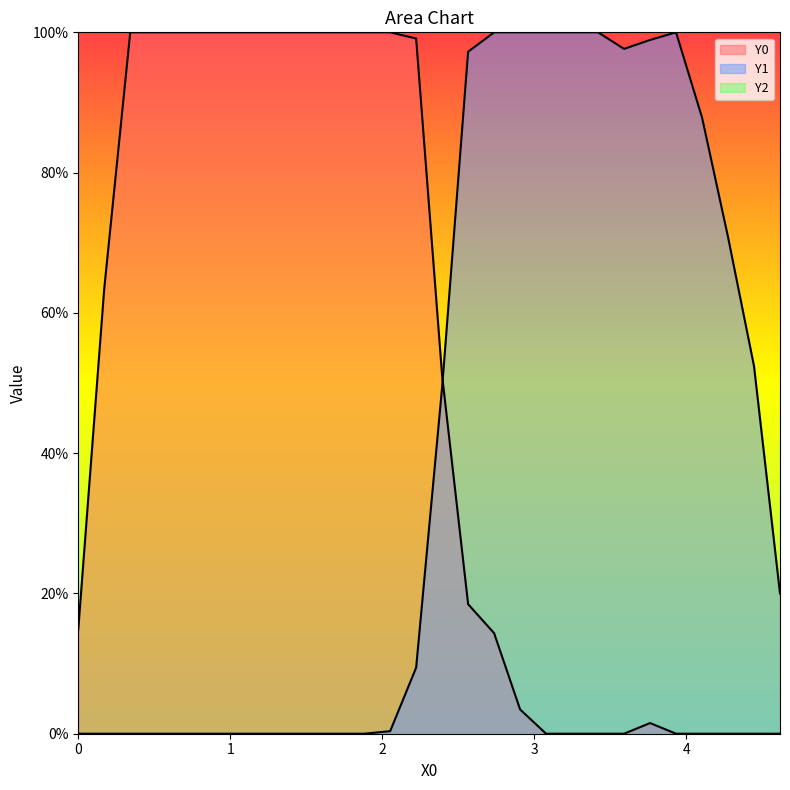

True or false: Y0 has more than 2 points higher than both neighbors.

False